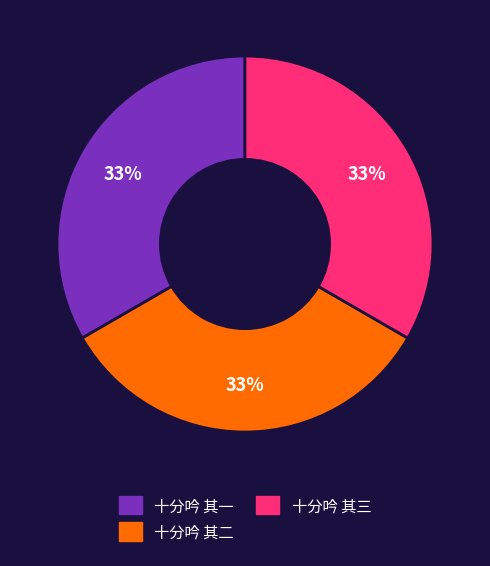

To the nearest percent, what is the average slice percentage?

33%